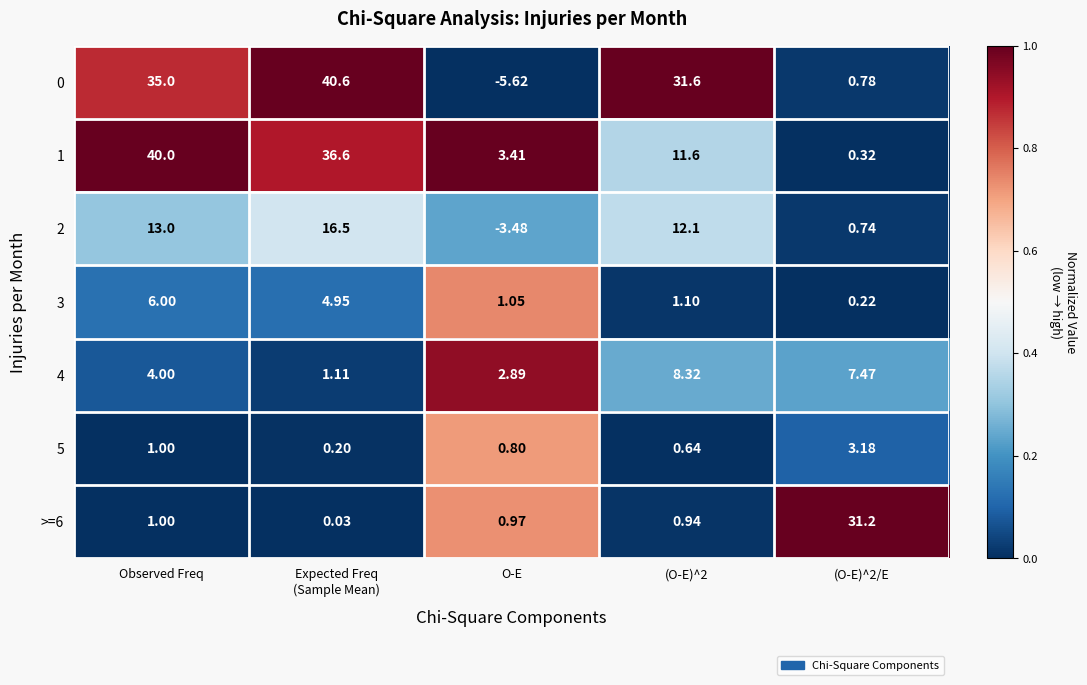

Which category has the lowest value in the 0 series?

O-E